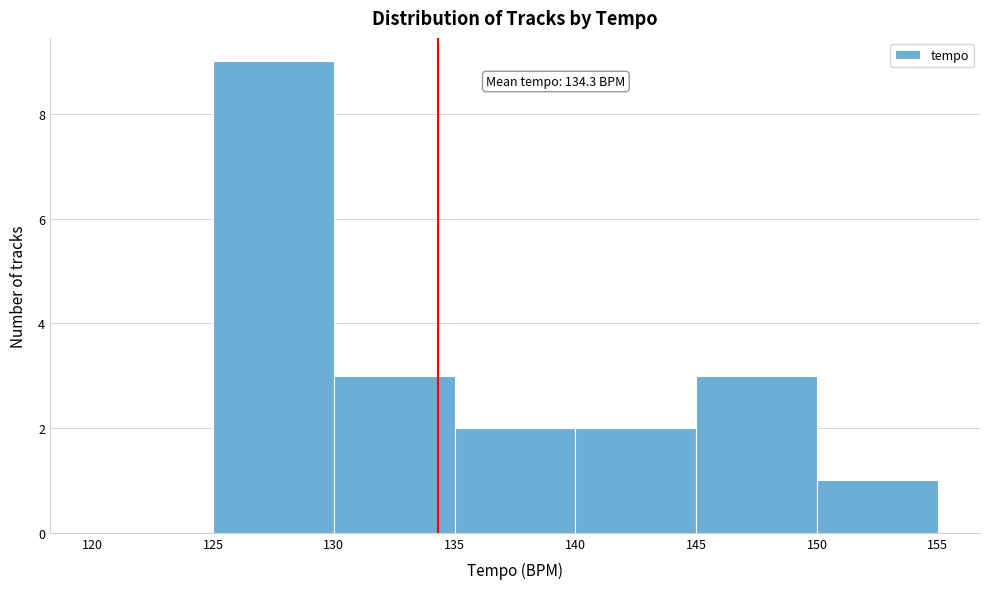

Over which range of the x-axis is the bar tallest?

125 to 130